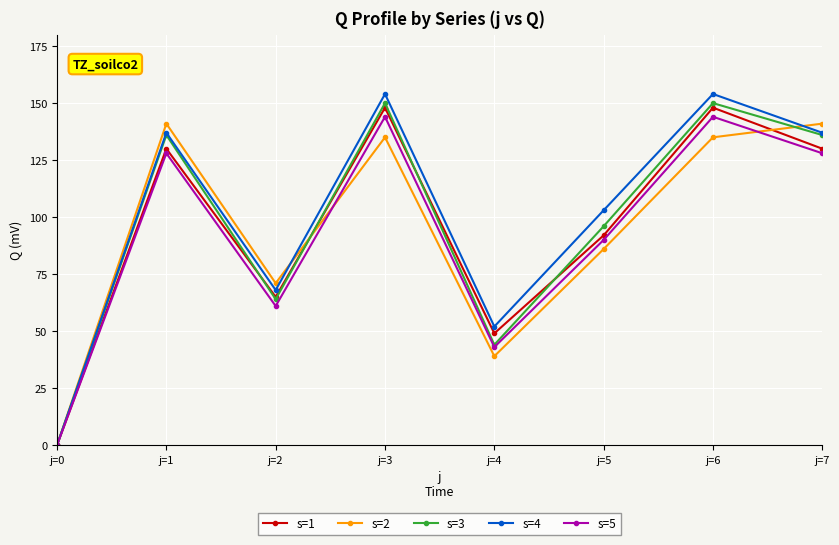

What is the highest value of the s=5 series?

144